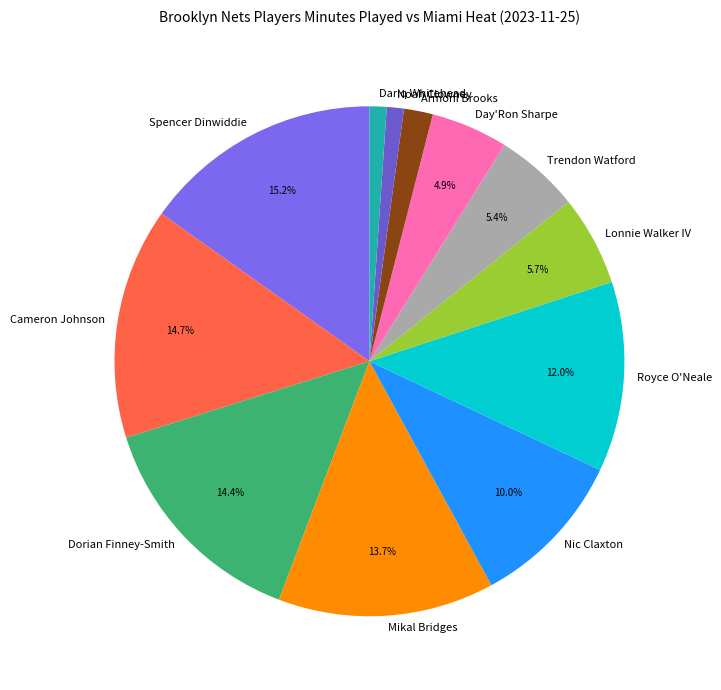

Is it true that Lonnie Walker IV is 6% of the pie?

True